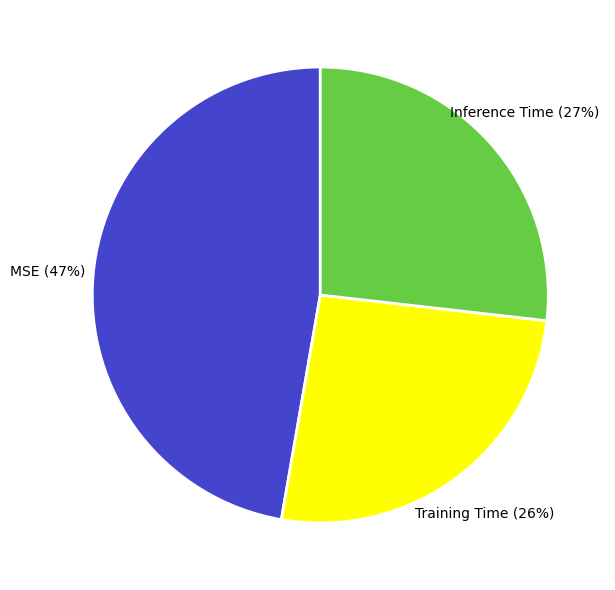

To the nearest percent, what is the difference between the Training Time and Inference Time slice percentages?

1%